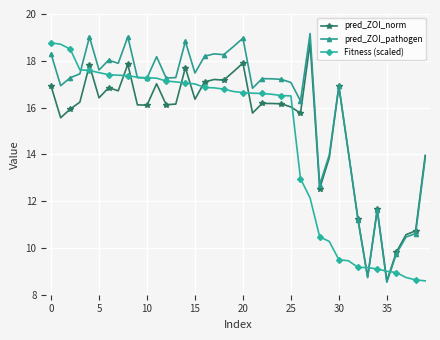

Which series has the largest total across all categories?

pred_ZOI_pathogen